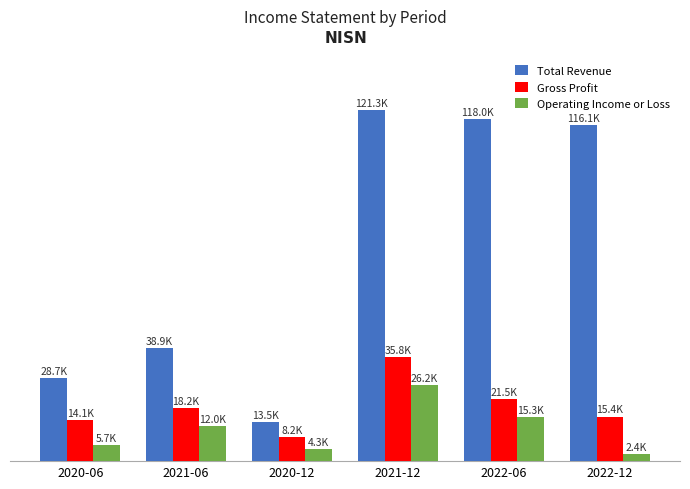

What are all the series names shown in the legend?

Total Revenue, Gross Profit, Operating Income or Loss